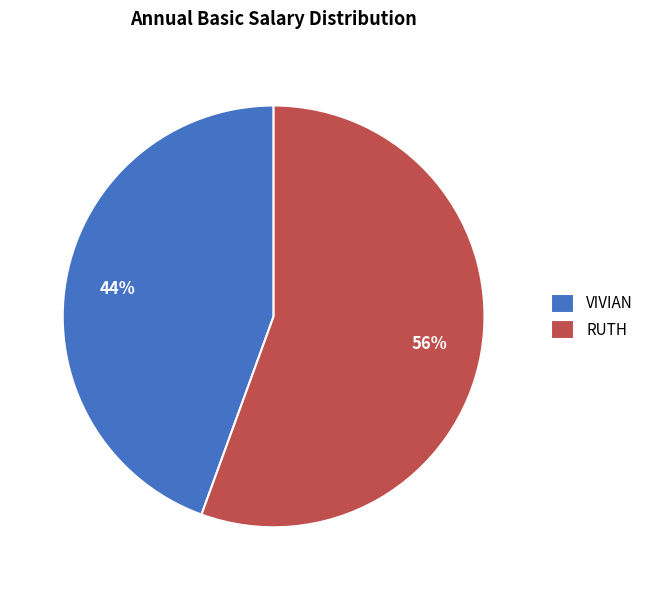

To the nearest percent, what portion does VIVIAN represent?

44%